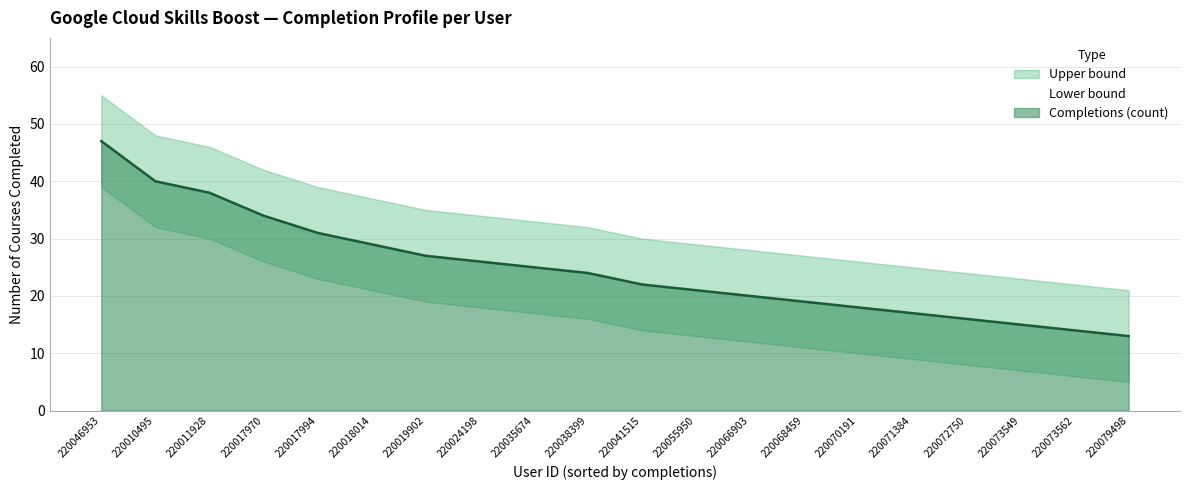

Reading left to right, what are all the values shown in this chart?

Completions (count): 220046953=47	220010495=40	220011928=38	220017970=34	220017994=31	220018014=29	220019902=27	220024198=26	220035674=25	220038399=24	220041515=22	220055950=21	220066903=20	220068459=19	220070191=18	220071384=17	220072750=16	220073549=15	220073562=14	220079498=13
Upper bound: 220046953=55	220010495=48	220011928=46	220017970=42	220017994=39	220018014=37	220019902=35	220024198=34	220035674=33	220038399=32	220041515=30	220055950=29	220066903=28	220068459=27	220070191=26	220071384=25	220072750=24	220073549=23	220073562=22	220079498=21
Lower bound: 220046953=39	220010495=32	220011928=30	220017970=26	220017994=23	220018014=21	220019902=19	220024198=18	220035674=17	220038399=16	220041515=14	220055950=13	220066903=12	220068459=11	220070191=10	220071384=9	220072750=8	220073549=7	220073562=6	220079498=5